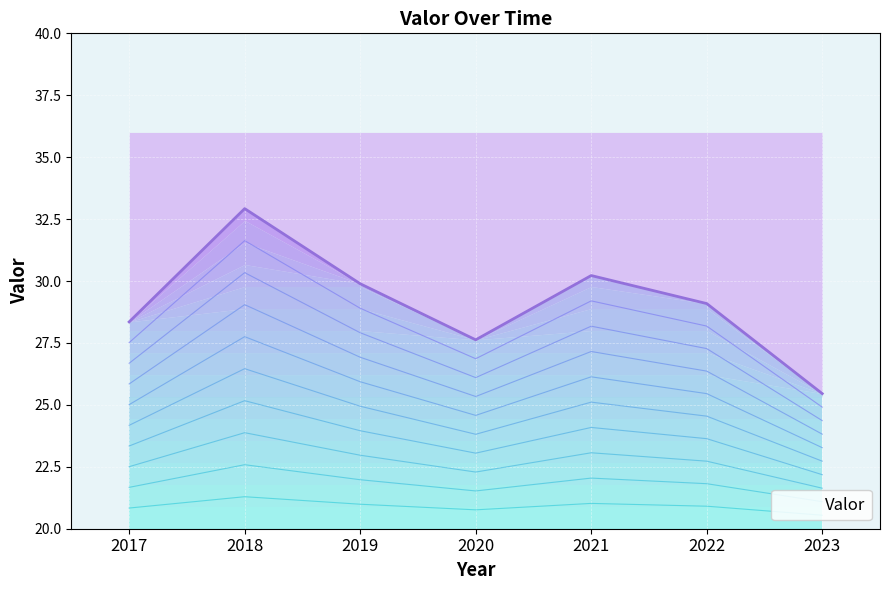

How many distinct data groups are displayed?

1